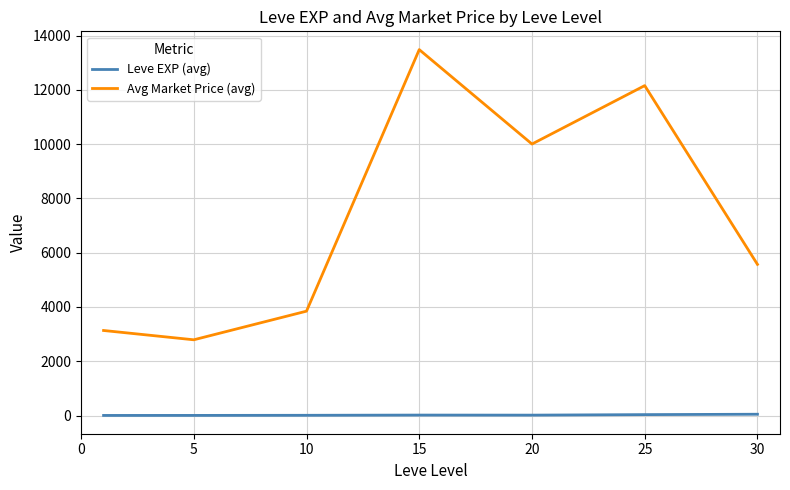

True or false: Leve EXP (avg) and Avg Market Price (avg) intersect in this chart.

False